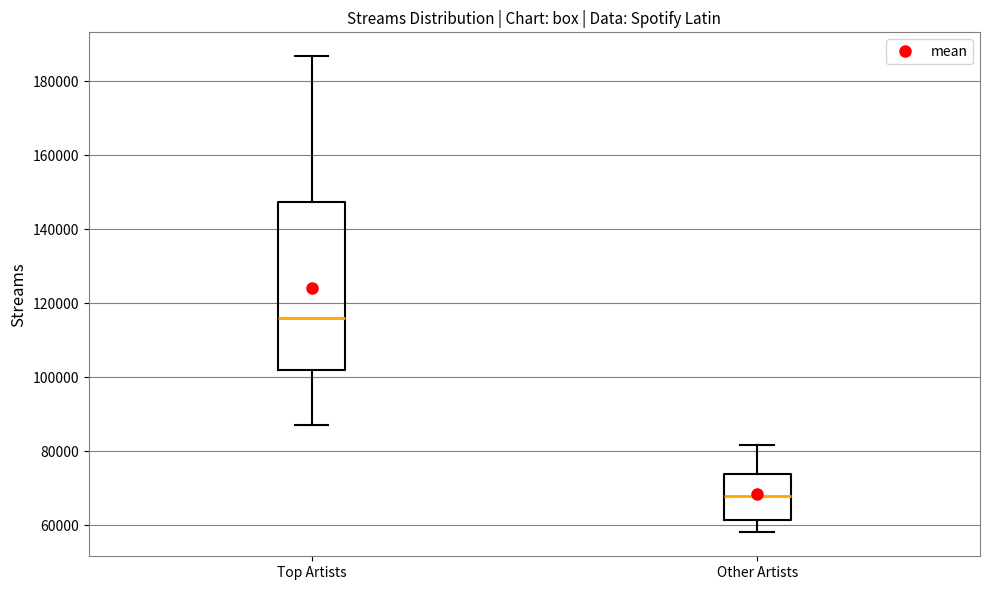

Comparing the boxes themselves (not the whiskers), which one is the tallest?

Top Artists